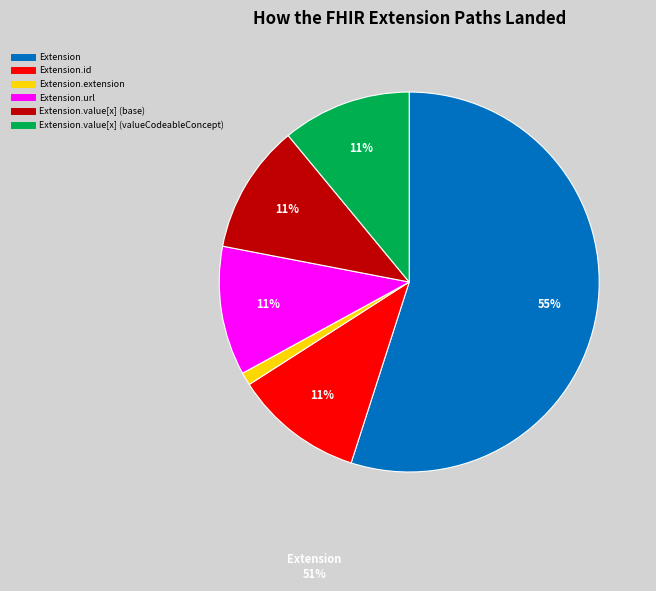

To the nearest percent, what is the average slice percentage?

17%